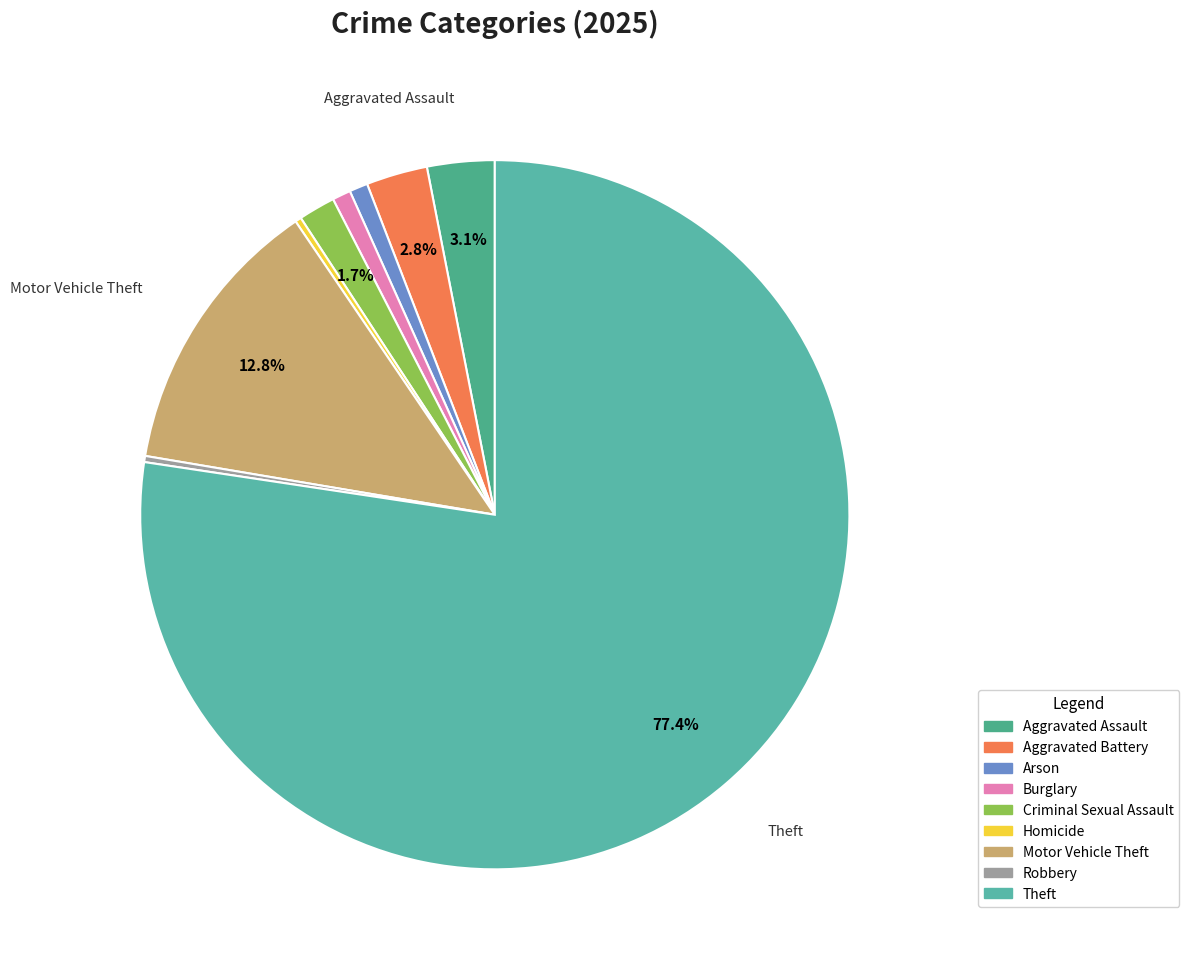

Which category accounts for the majority?

Theft